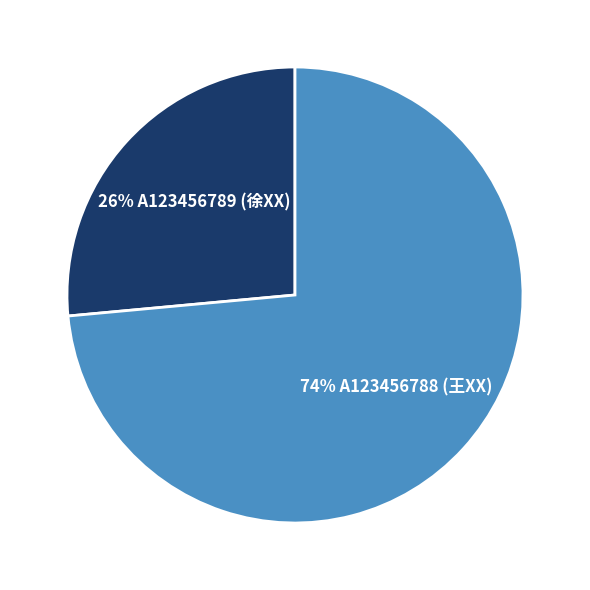

How many segments does this pie chart have?

2